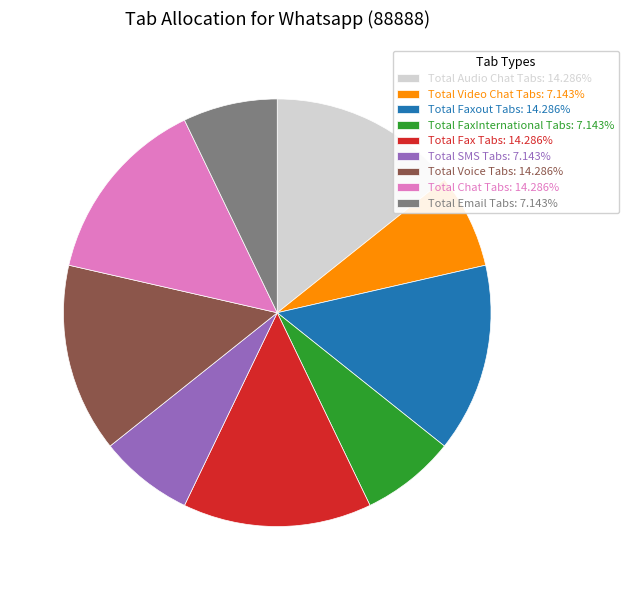

Do Total FaxInternational Tabs: 7.143% and Total Audio Chat Tabs: 14.286% together represent more than half of the pie?

No